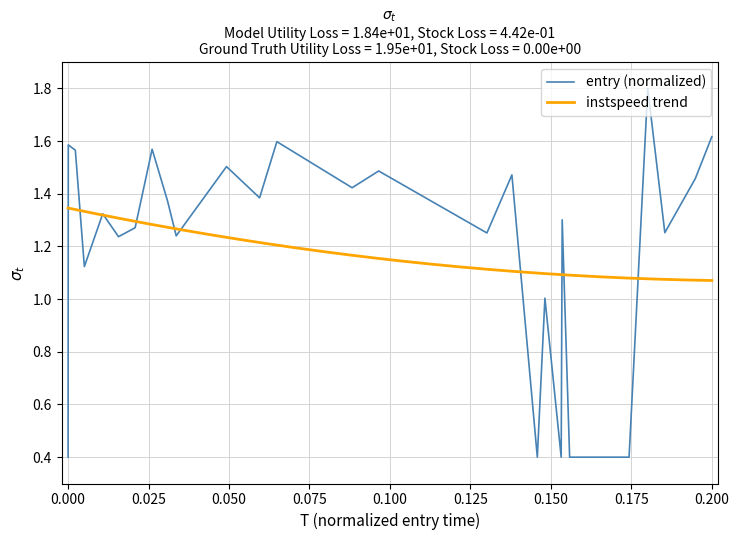

How many interior local peaks (higher than both neighbors) does the data have?

10